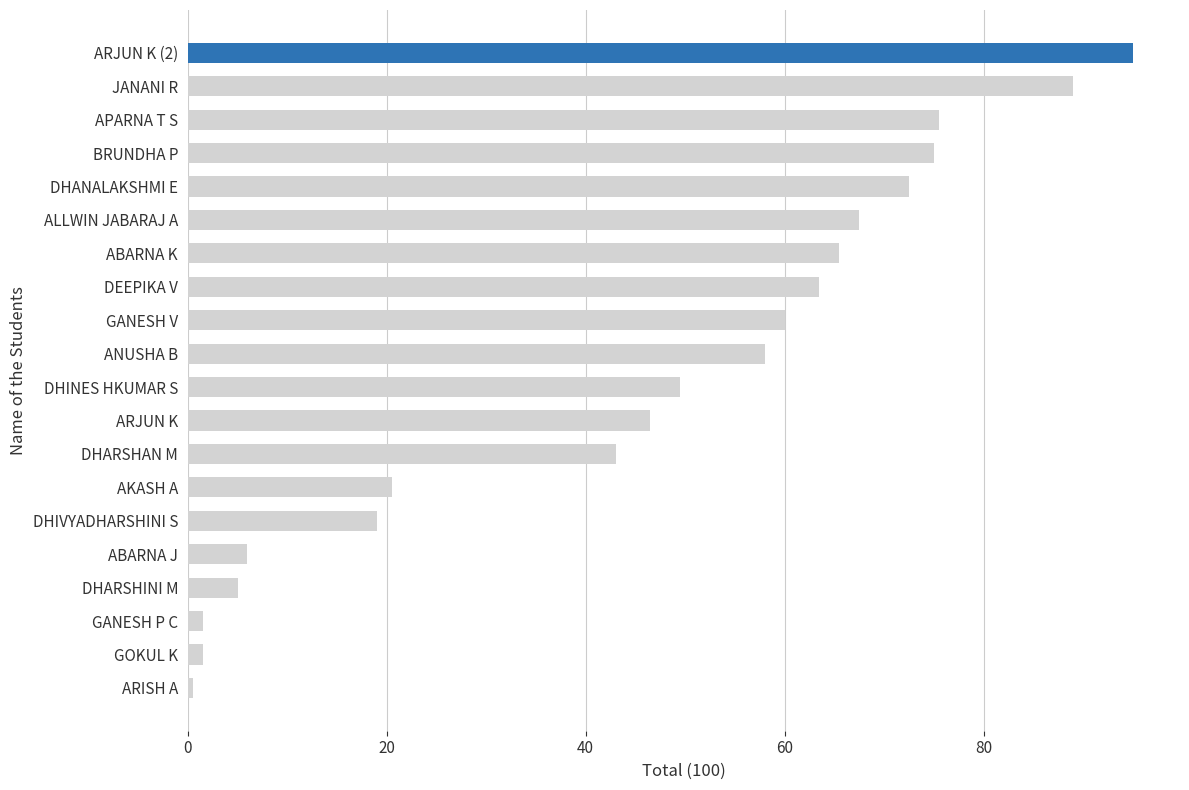

What is the smallest value displayed?

0.5